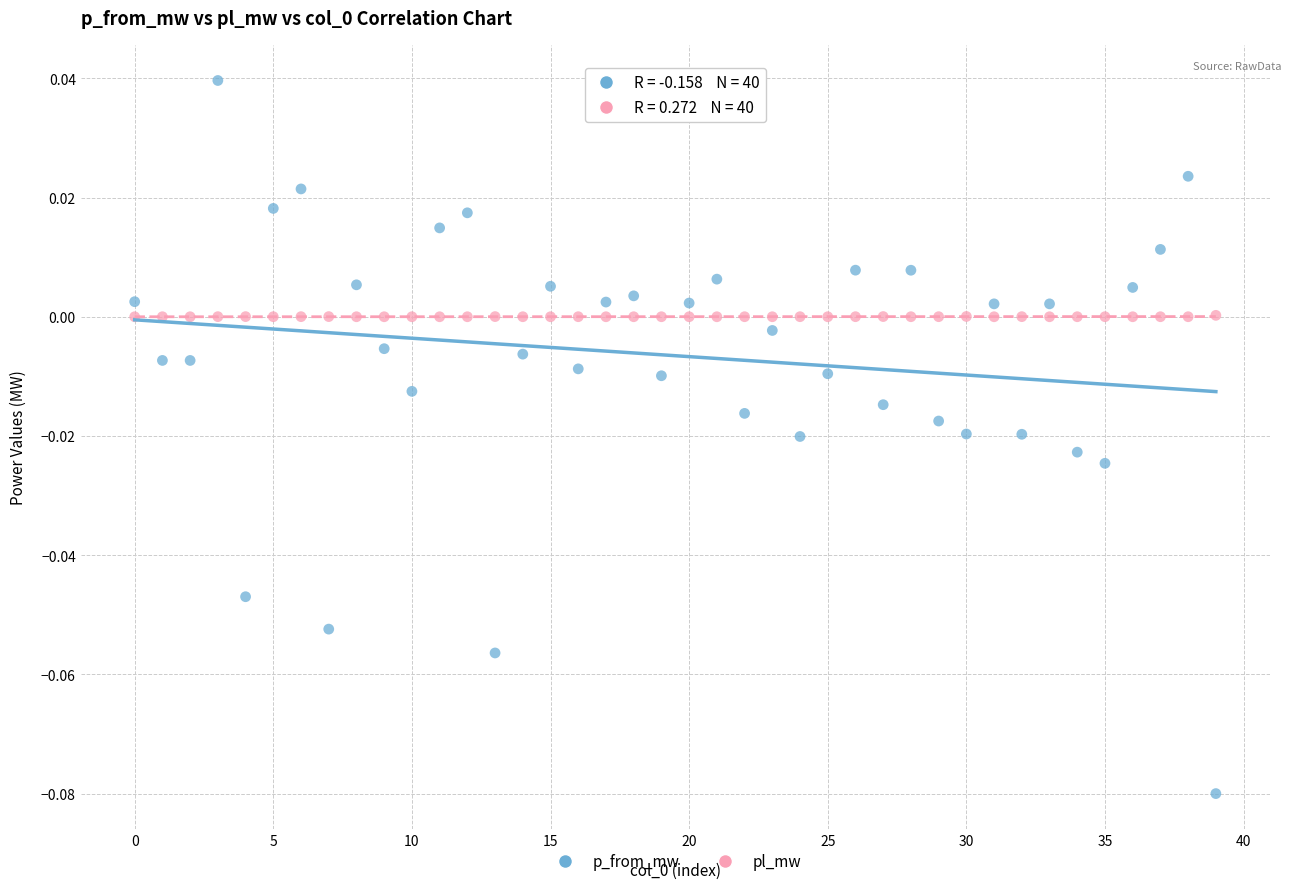

Which series has the widest spread of Y values?

p_from_mw